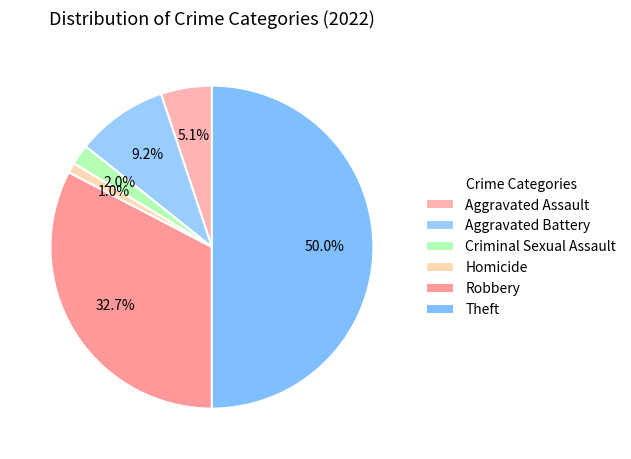

To the nearest percent, what is the difference between the largest and smallest slice percentages?

49%